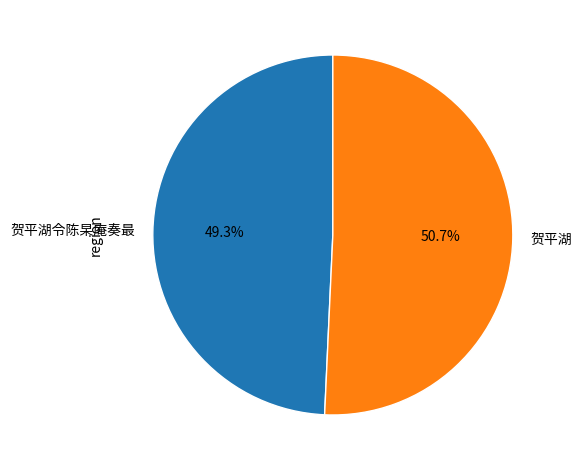

How many slices are in this pie chart?

2